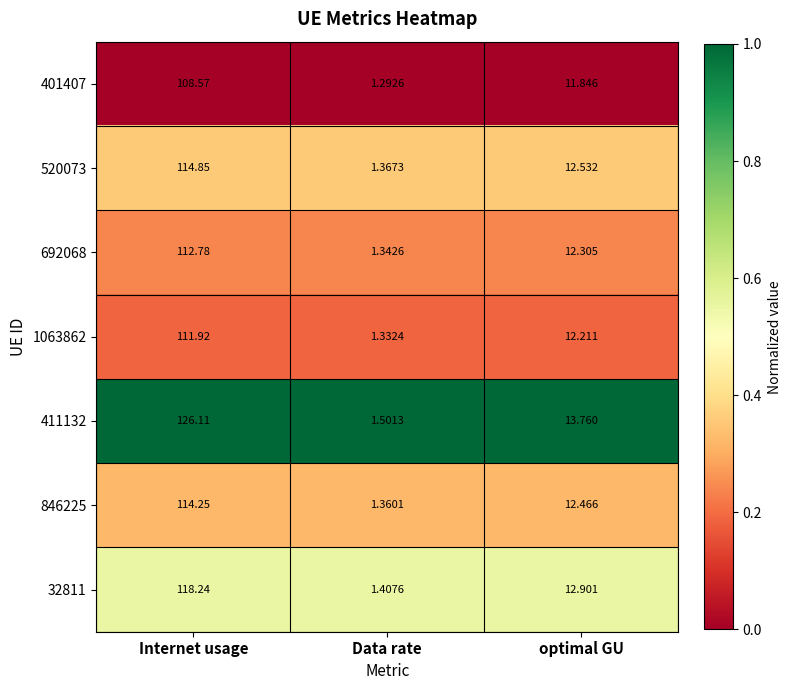

List the labels in order of 1063862 value, smallest first.

Data rate, optimal GU, Internet usage